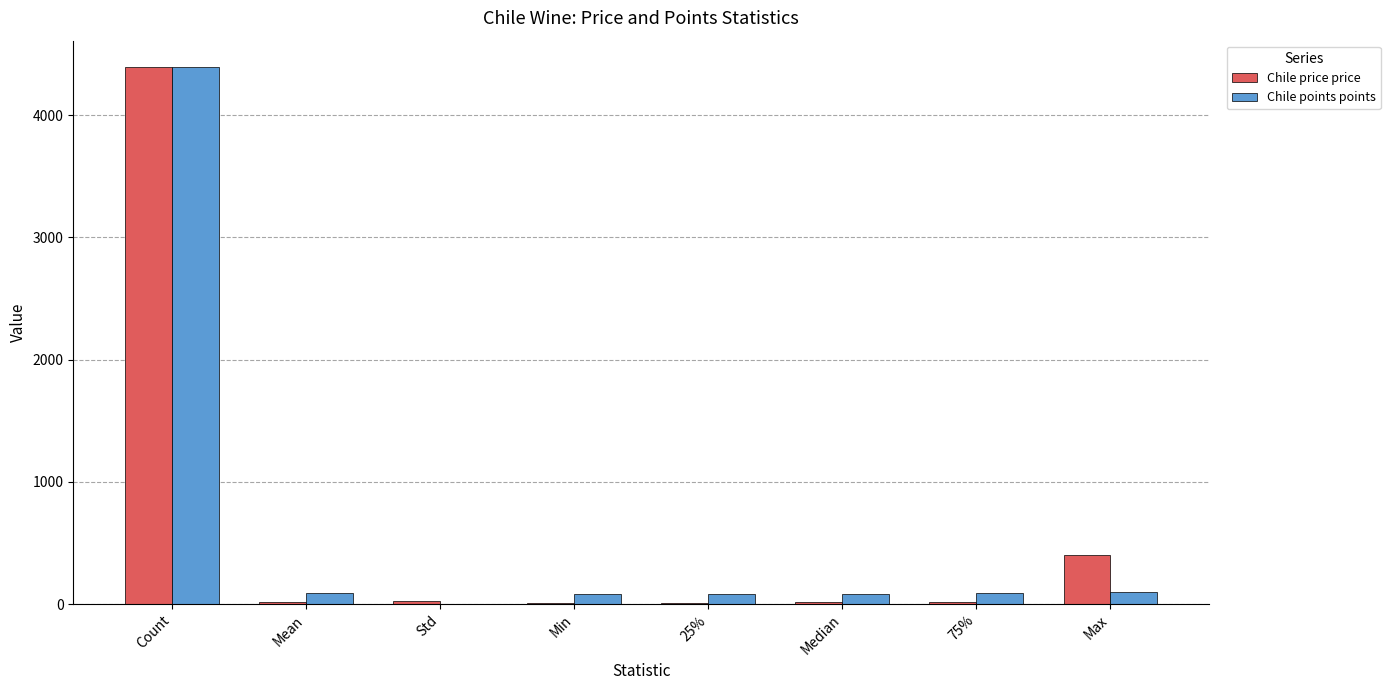

What is the sum of all Chile points points values?

4914.2